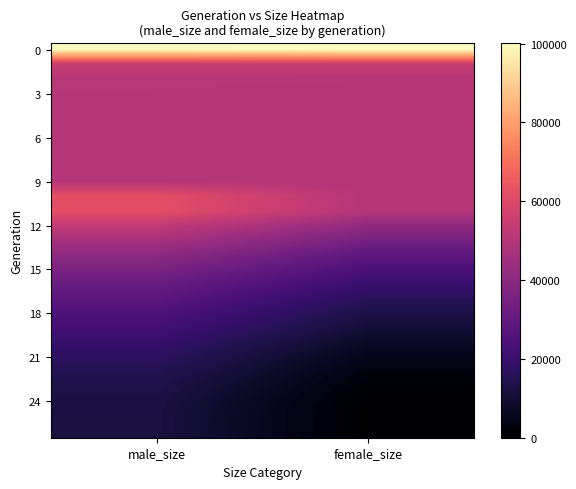

At which category is the sum across all series the highest?

male_size